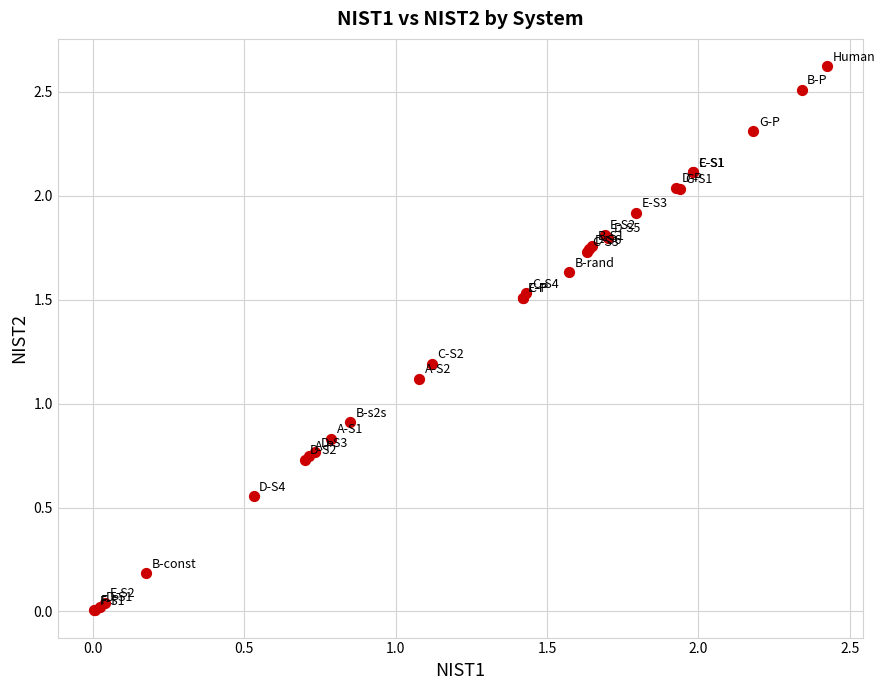

What Y value in the scatter plot is closest to 1?

0.9